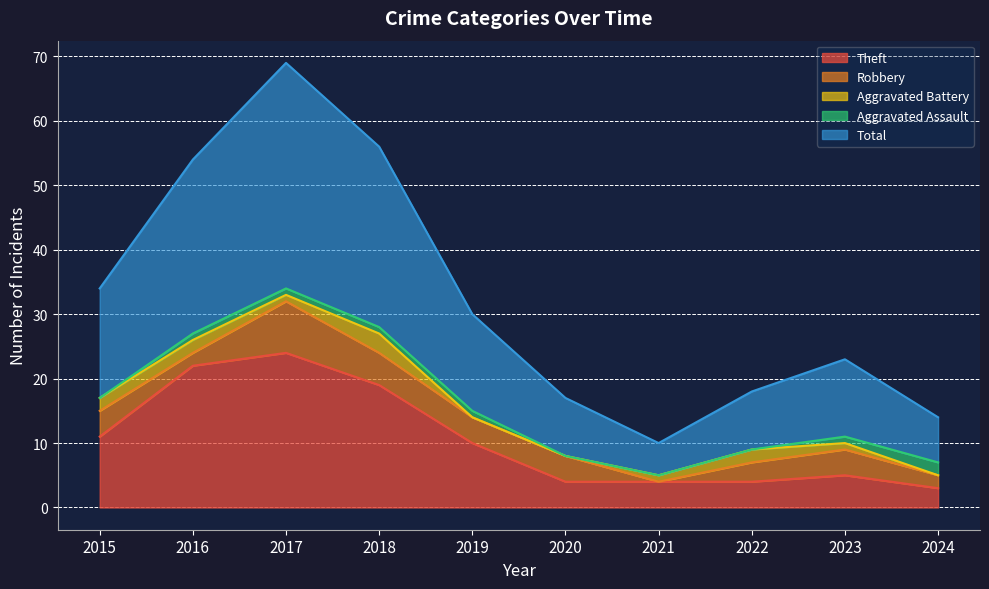

What is the sum of all Robbery values?

36